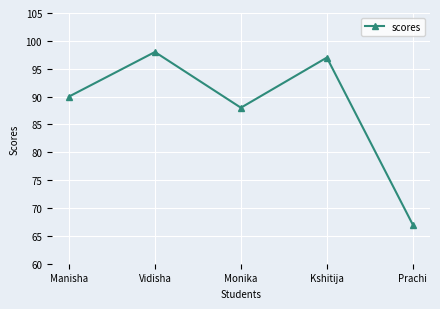

Which has a higher value, Kshitija or Monika?

Kshitija